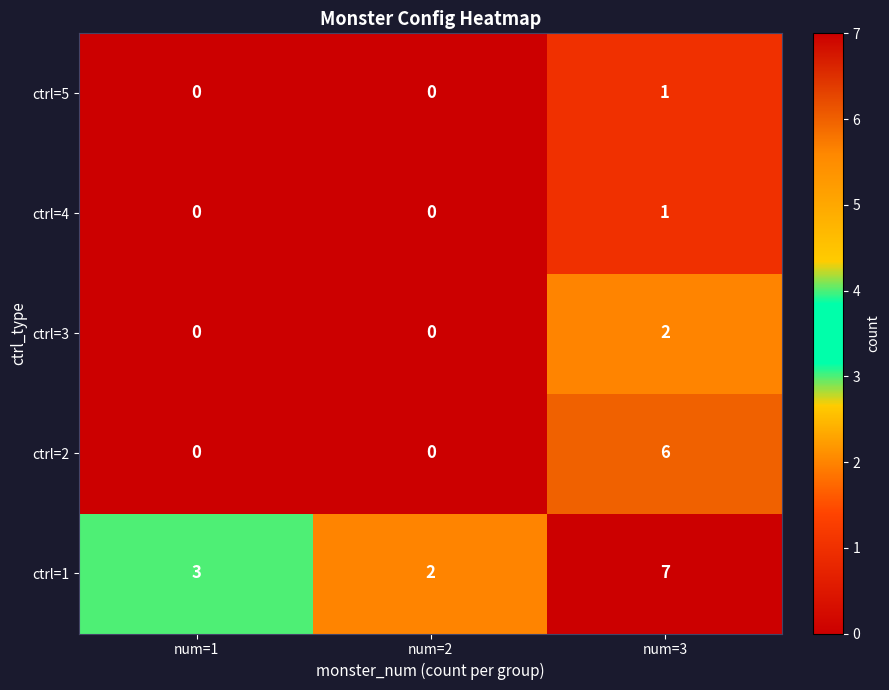

At which category is the sum across all series the highest?

num=3